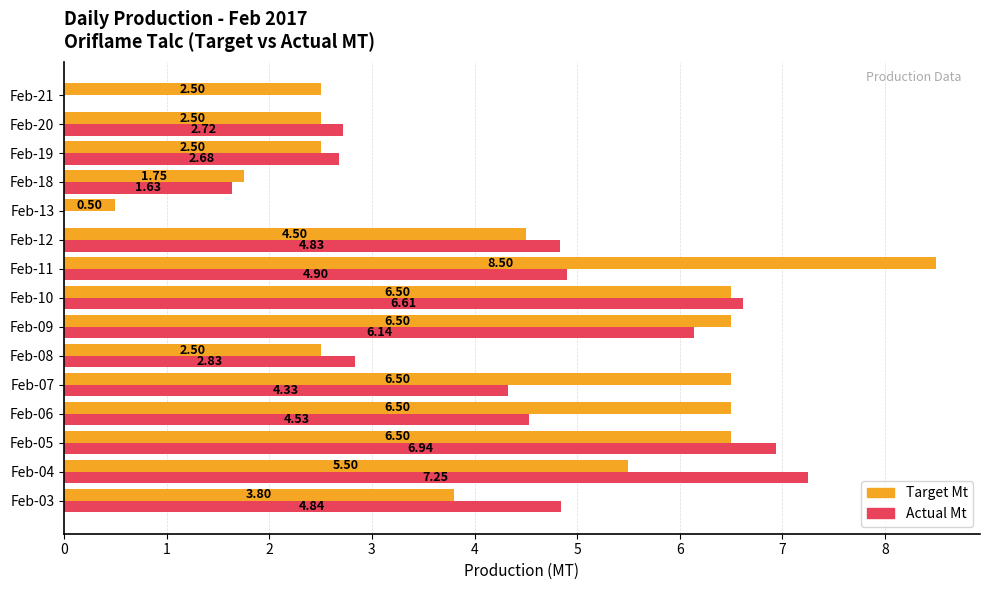

What is the highest value of the Target Mt series?

8.5